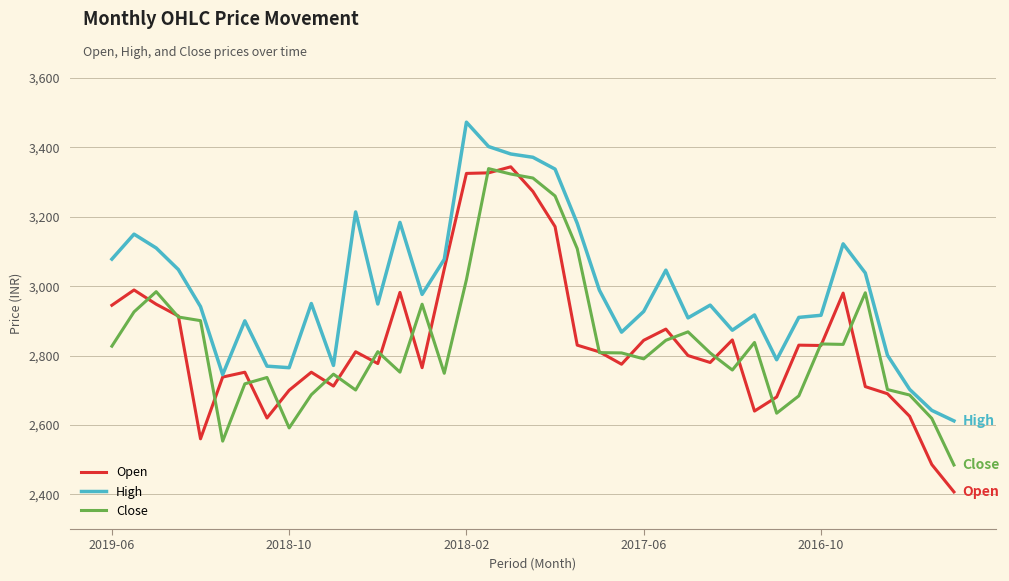

What are all the series names shown in the legend?

Open, High, Close